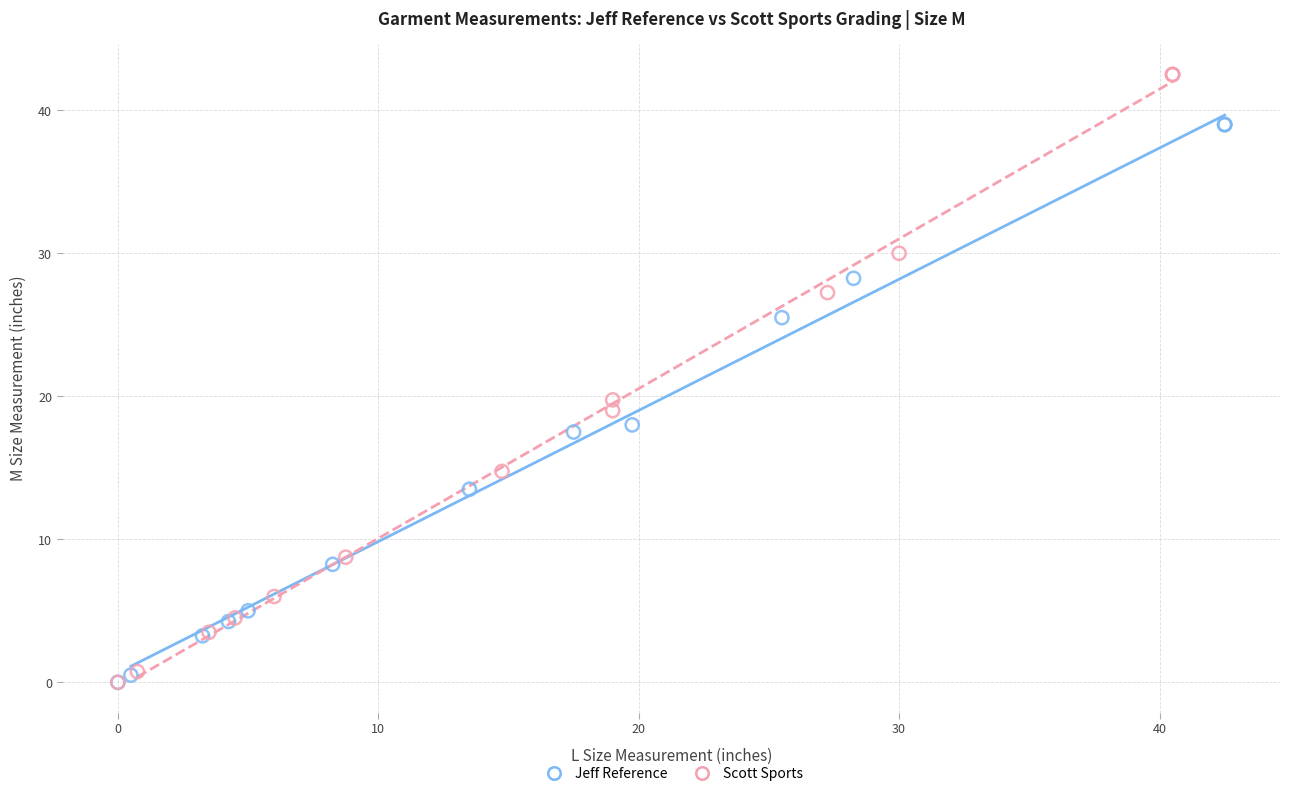

Which series has the widest spread of Y values?

Scott Sports